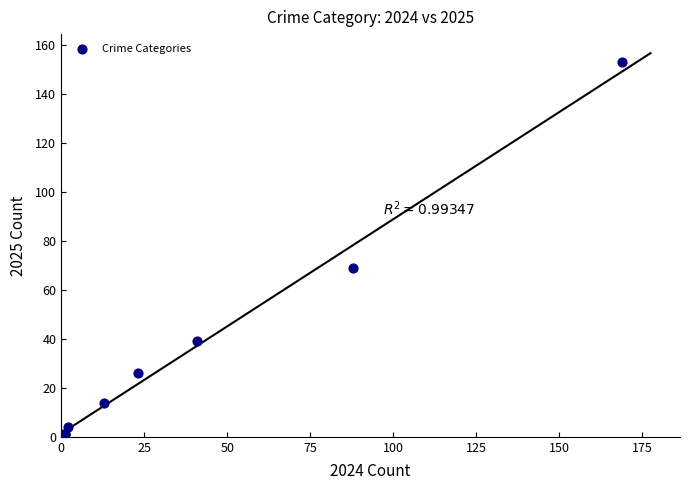

What Y value in the scatter plot is closest to 77?

69